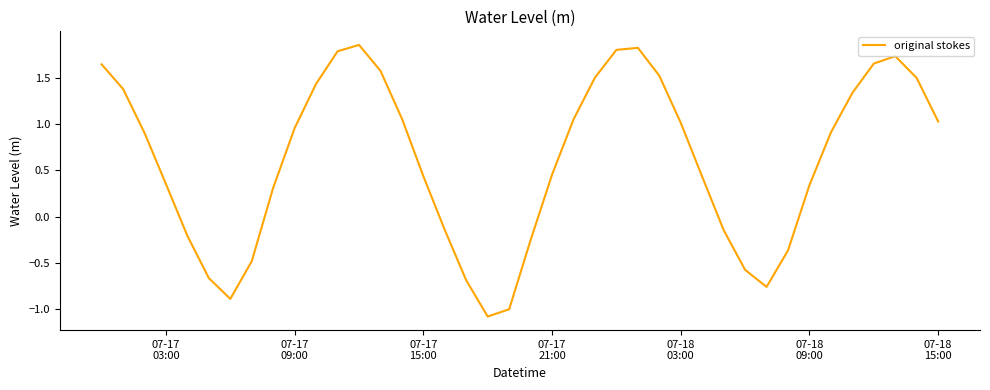

True or false: the data has more than 1 interior local peaks.

True